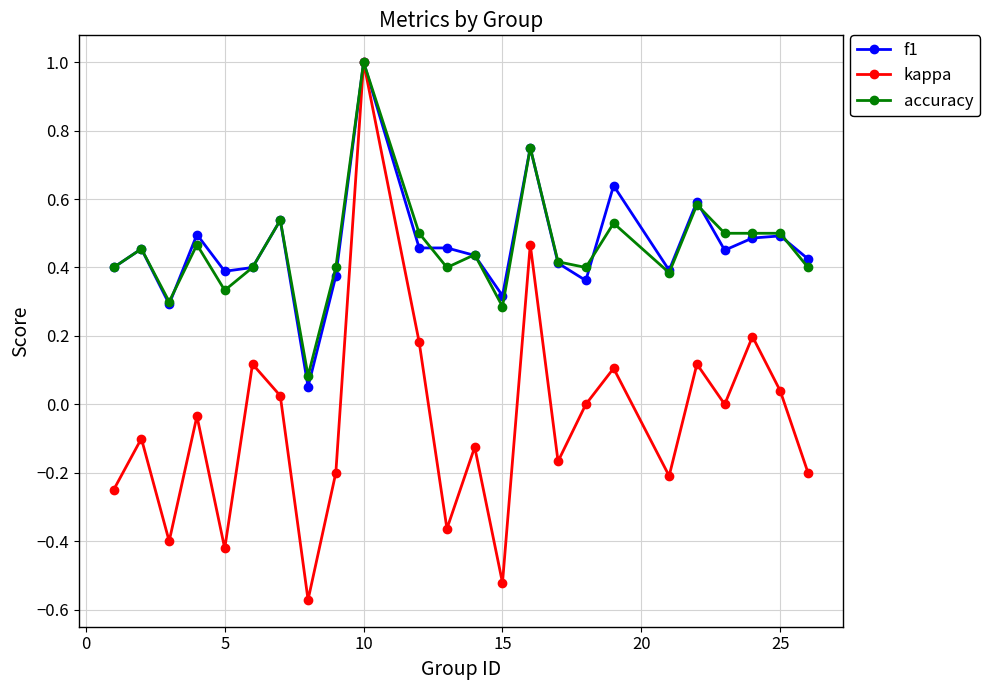

What is the greatest value displayed?

1.0